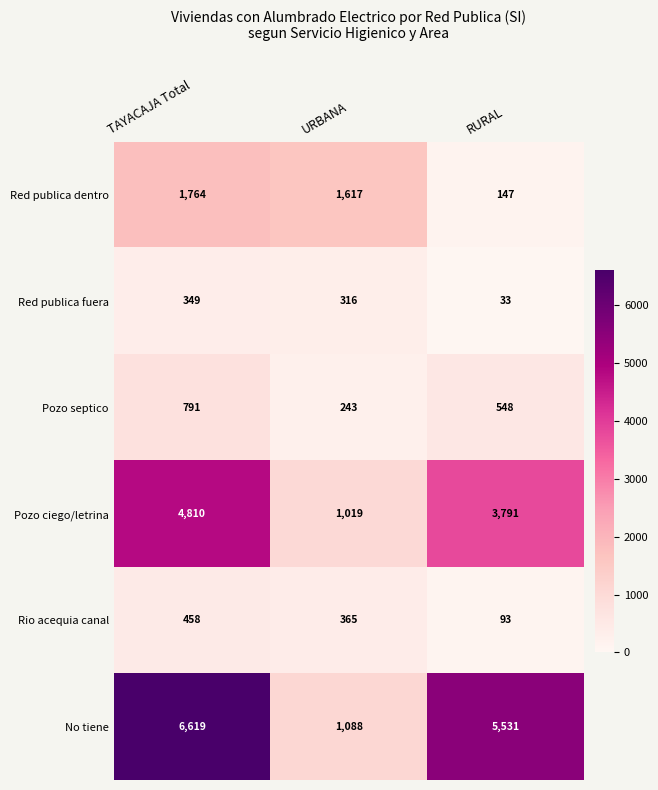

Reading left to right, what are all the values shown in this chart?

Red publica dentro: 1764	1617	147
Red publica fuera: 349	316	33
Pozo septico: 791	243	548
Pozo ciego/letrina: 4810	1019	3791
Rio acequia canal: 458	365	93
No tiene: 6619	1088	5531